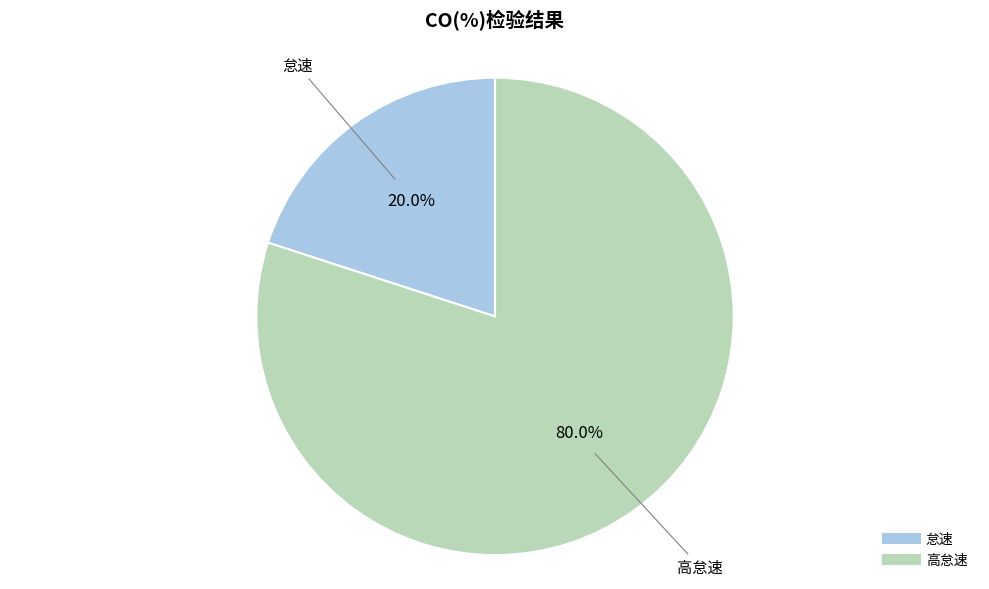

Which slice is the smallest?

怠速